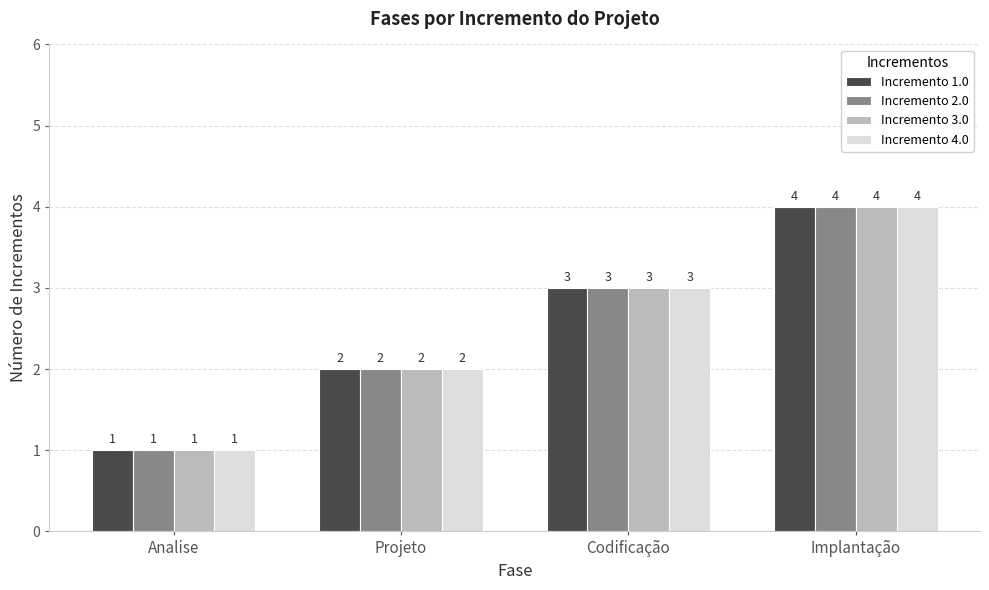

Where is Incremento 1.0 nearest to the value 2?

Projeto